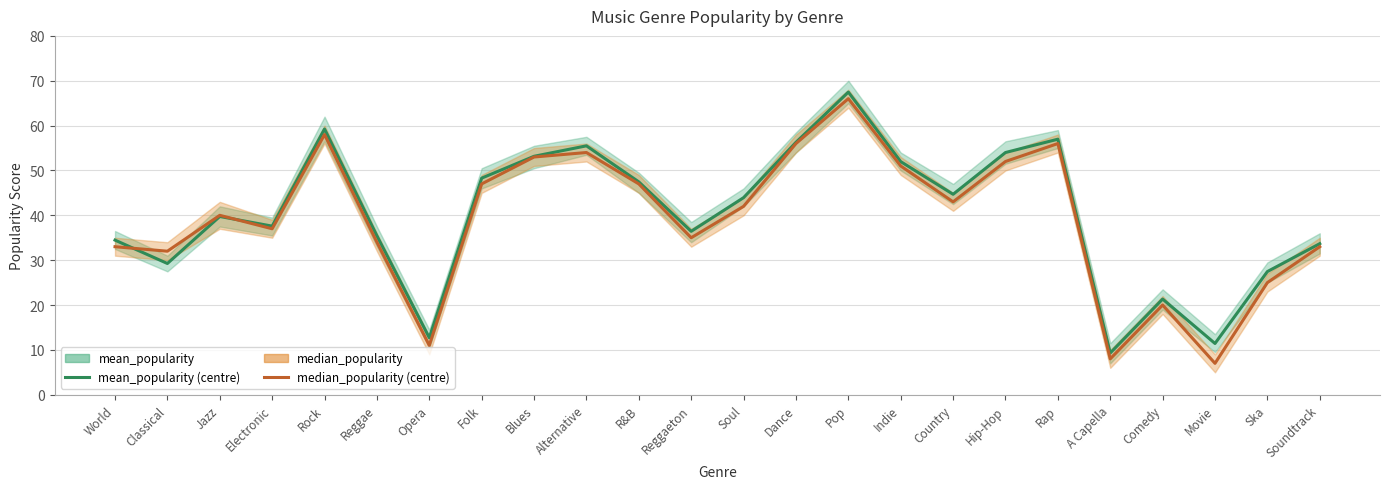

Reading left to right, what are all the values shown in this chart?

mean_popularity: 34.5	29.3	39.7	37.6	59.2	35.4	12.7	48.3	53.2	55.5	47.5	36.4	43.9	56.3	67.5	52.0	44.7	54.0	57.0	9.3	21.3	11.4	27.5	33.7
median_popularity: 33.0	32.0	40.0	37.0	58.0	34.0	11.0	47.0	53.0	54.0	47.0	35.0	42.0	56.0	66.0	51.0	43.0	52.0	56.0	8.0	20.0	7.0	25.0	33.0